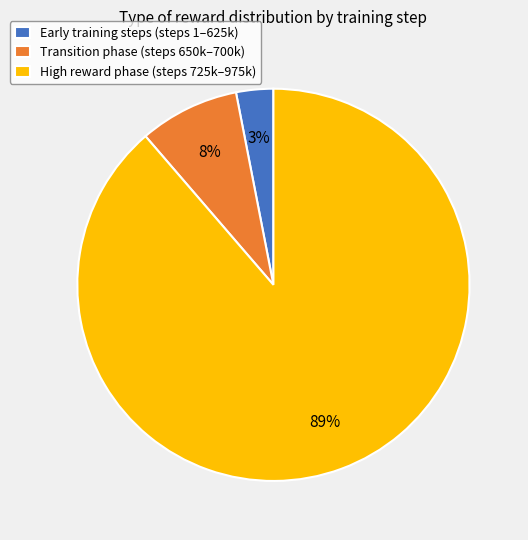

To the nearest percent, what is the average slice percentage?

33%